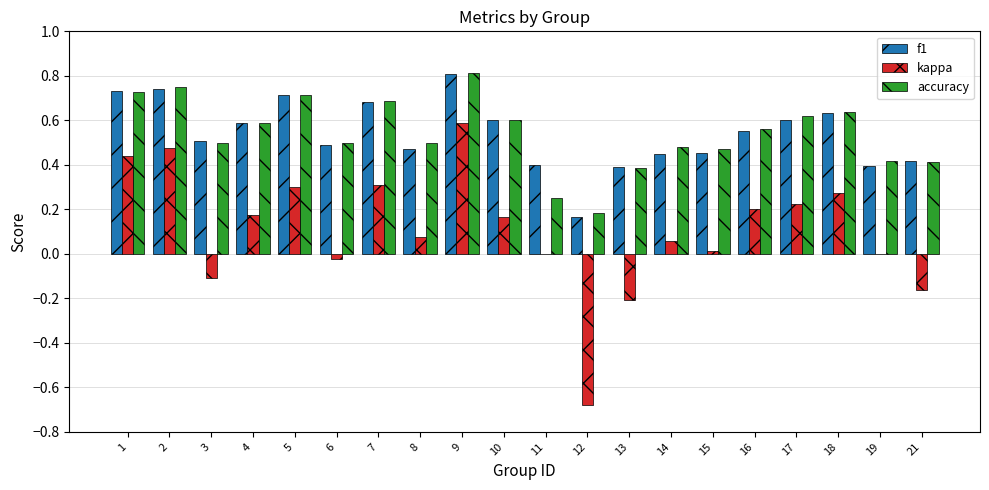

What are all the series names shown in the legend?

f1, kappa, accuracy